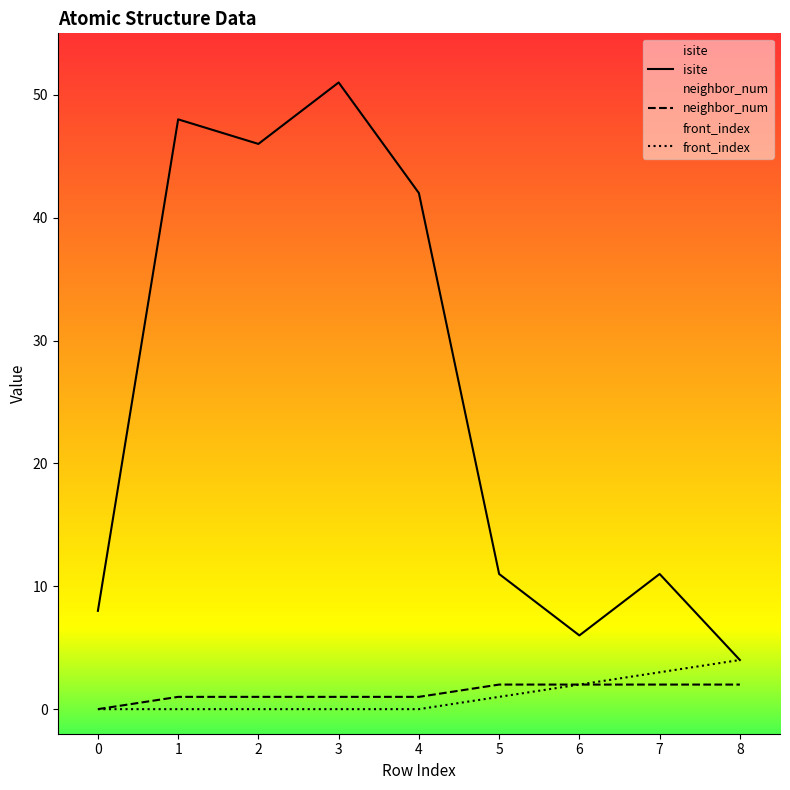

True or false: front_index and isite cross at least once.

False